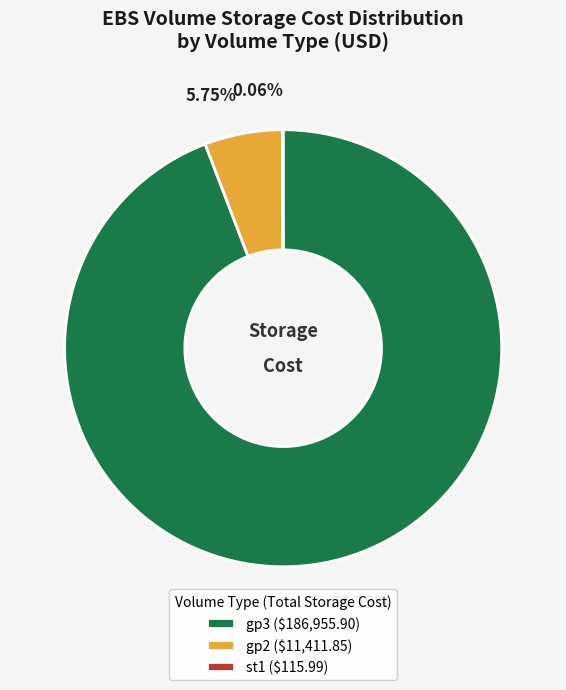

Does gp3 ($186,955.90) represent more than half of the total?

Yes